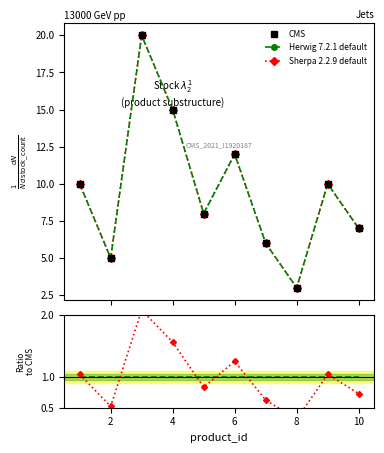

Reading left to right, extract all data points from this chart.

1=10	2=5	3=20	4=15	5=8	6=12	7=6	8=3	9=10	10=7